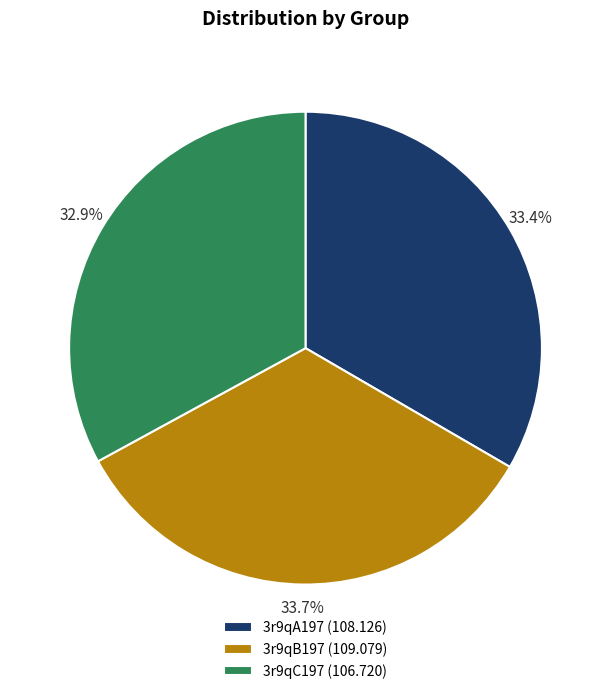

Is there a majority slice in this chart?

No